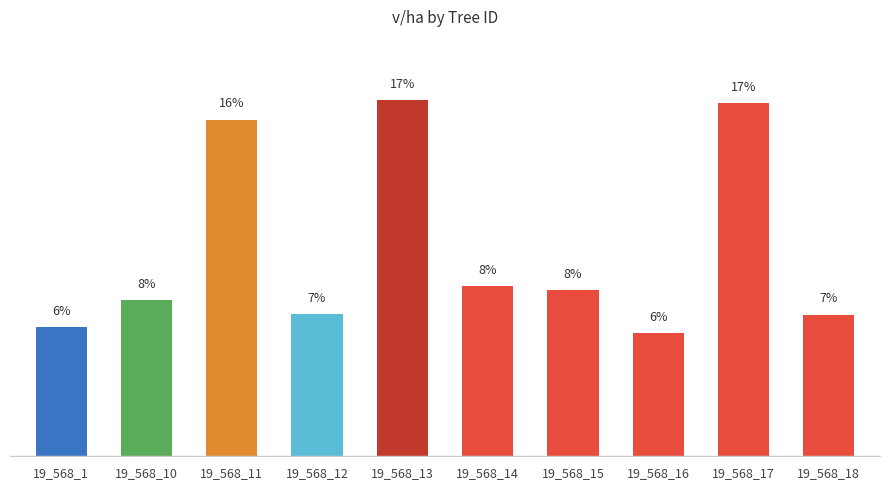

Which has a higher value, 19_568_11 or 19_568_12?

19_568_11